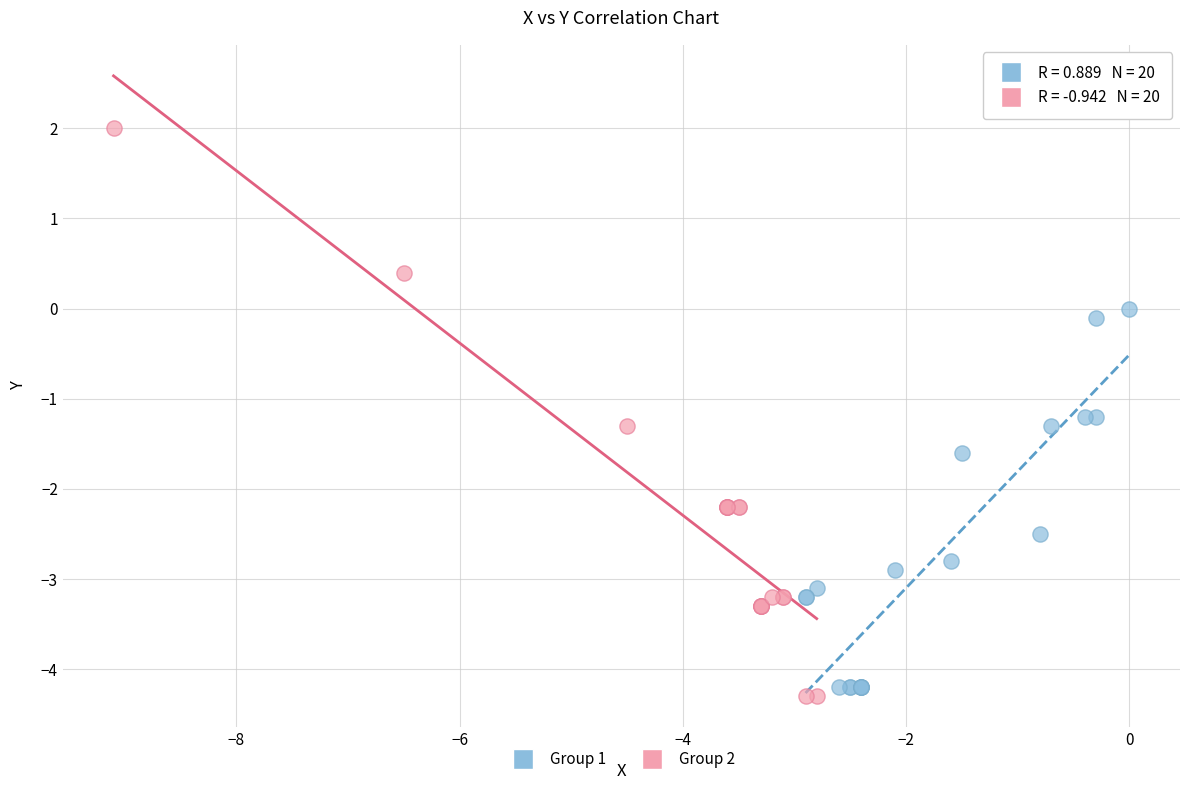

Which series reaches the maximum Y coordinate?

Group 2